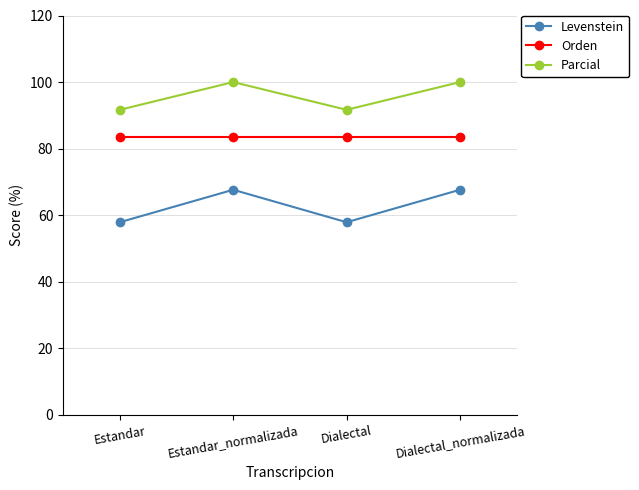

True or false: Levenstein has more than 1 points higher than both neighbors.

False